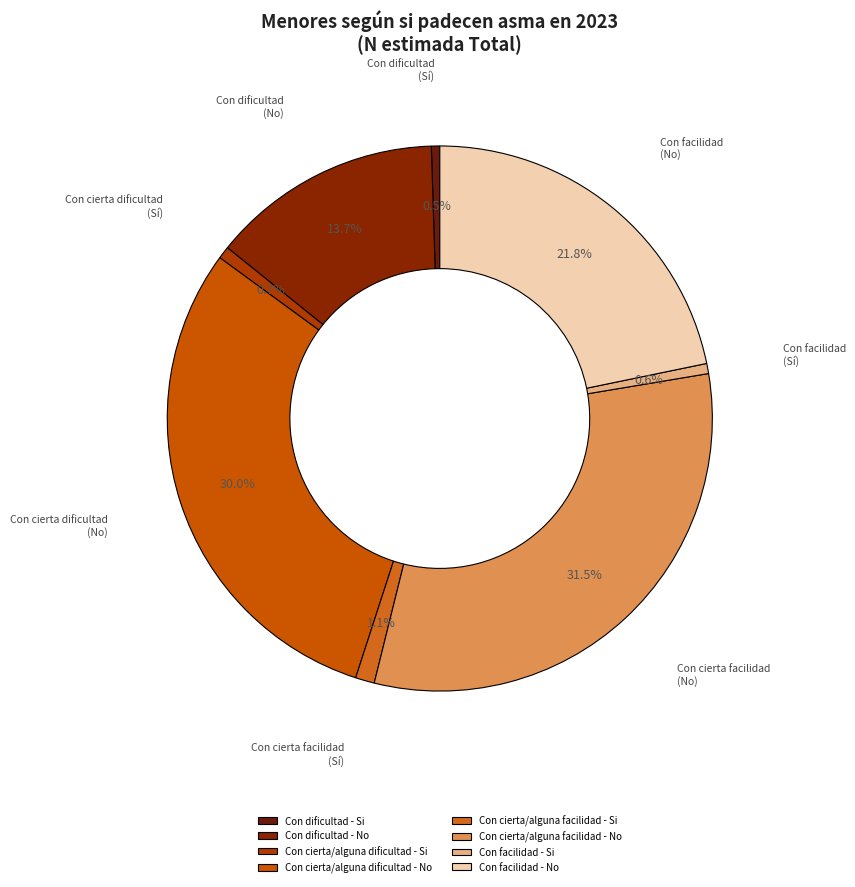

What is the smallest slice in the pie chart?

Con dificultad - Si